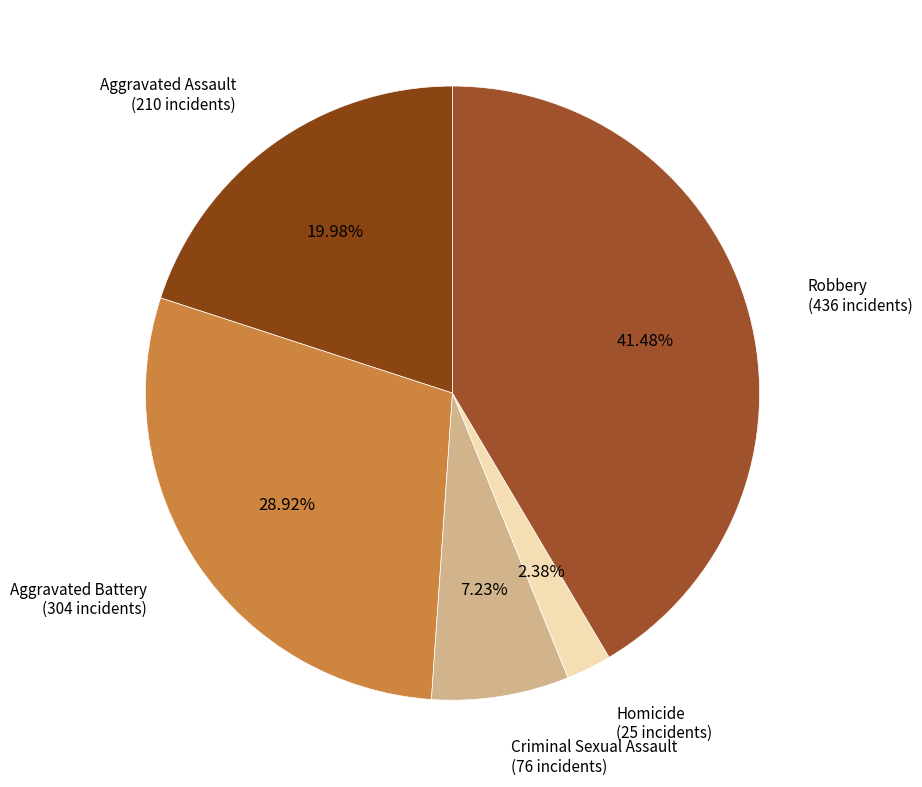

How many slices are in this pie chart?

5